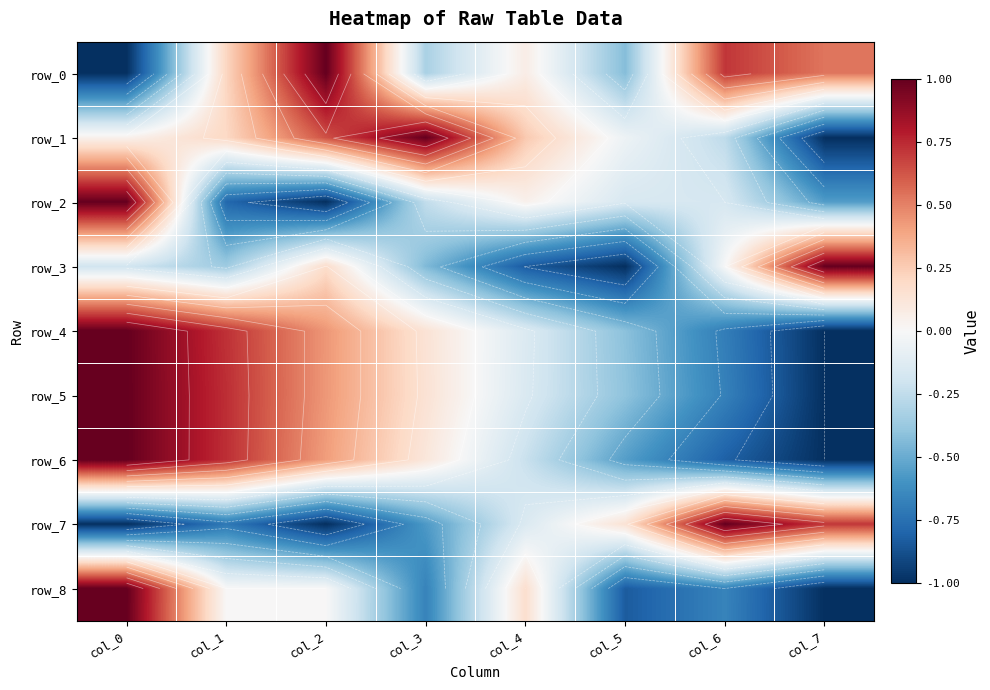

Reading right to left, extract all data points from this chart.

row_0: col_7=0.5	col_6=0.7	col_5=-0.4	col_4=0.1	col_3=-0.3	col_2=1.0	col_1=0.2	col_0=-1.0
row_1: col_7=-1.0	col_6=-0.3	col_5=-0.1	col_4=0.3	col_3=1.0	col_2=0.6	col_1=0.2	col_0=0.0
row_2: col_7=-0.6	col_6=-0.2	col_5=-0.2	col_4=0.0	col_3=-0.2	col_2=-1.0	col_1=-0.8	col_0=1.0
row_3: col_7=1.0	col_6=-0.0	col_5=-1.0	col_4=-0.8	col_3=-0.4	col_2=0.2	col_1=-0.4	col_0=-0.2
row_4: col_7=-1.0	col_6=-0.7	col_5=-0.4	col_4=-0.1	col_3=0.1	col_2=0.4	col_1=0.7	col_0=1.0
row_5: col_7=-1.0	col_6=-0.7	col_5=-0.4	col_4=-0.1	col_3=0.1	col_2=0.4	col_1=0.7	col_0=1.0
row_6: col_7=-1.0	col_6=-0.8	col_5=-0.6	col_4=-0.2	col_3=0.1	col_2=0.4	col_1=0.7	col_0=1.0
row_7: col_7=0.7	col_6=1.0	col_5=0.1	col_4=-0.1	col_3=-0.6	col_2=-1.0	col_1=-0.7	col_0=-1.0
row_8: col_7=-1.0	col_6=-0.7	col_5=-0.8	col_4=0.2	col_3=-0.7	col_2=0.0	col_1=0.0	col_0=1.0